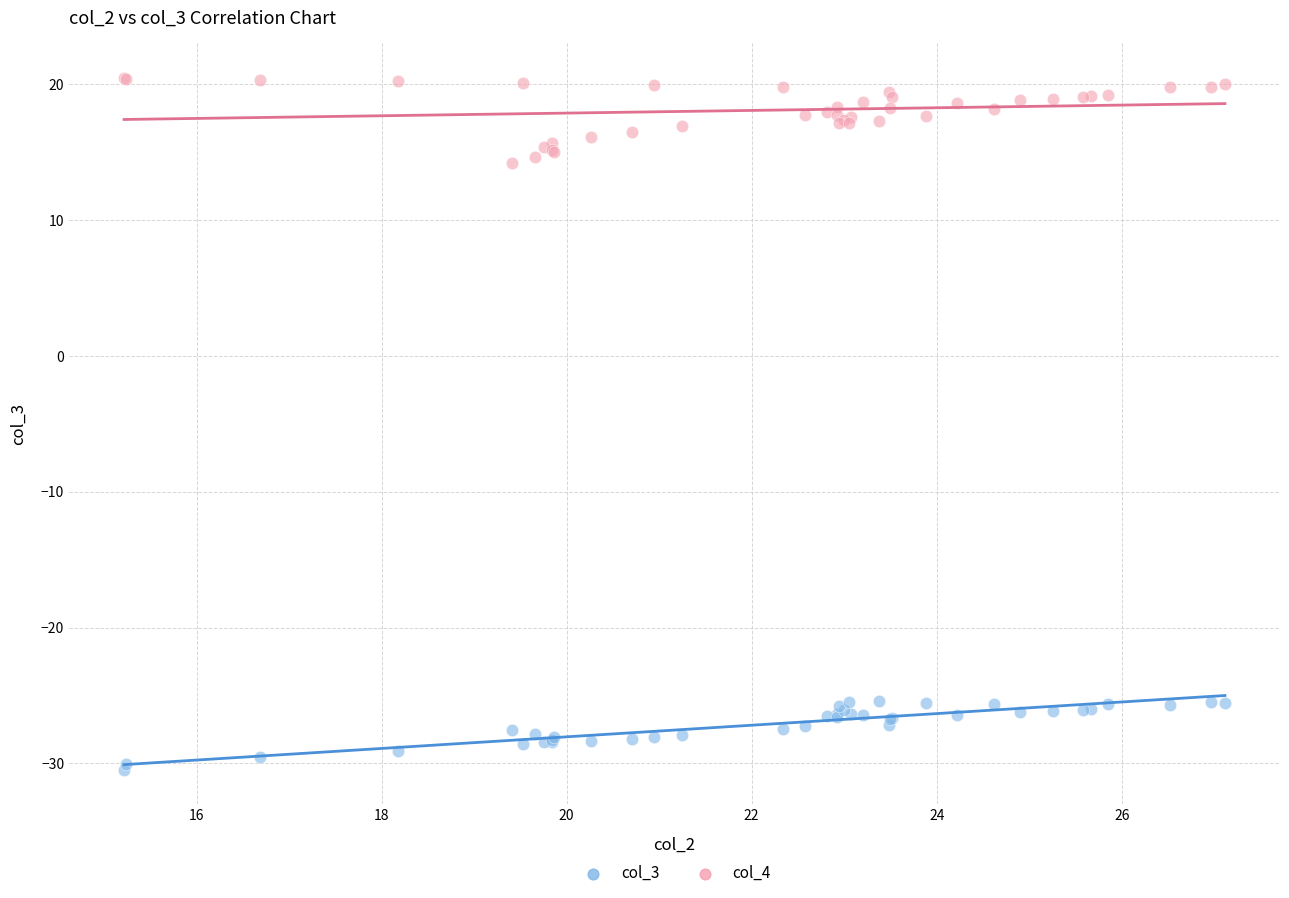

Which series contains the highest Y value?

col_4